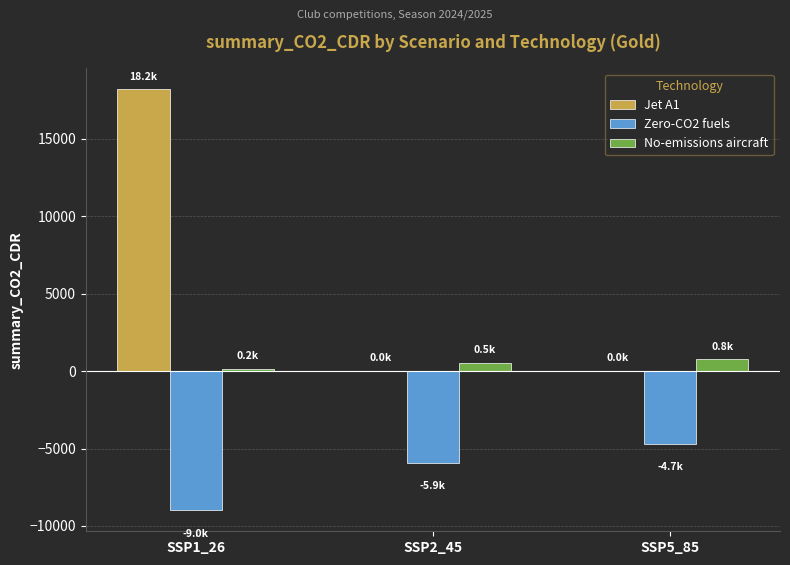

How many values in the No-emissions aircraft series exceed 534?

2